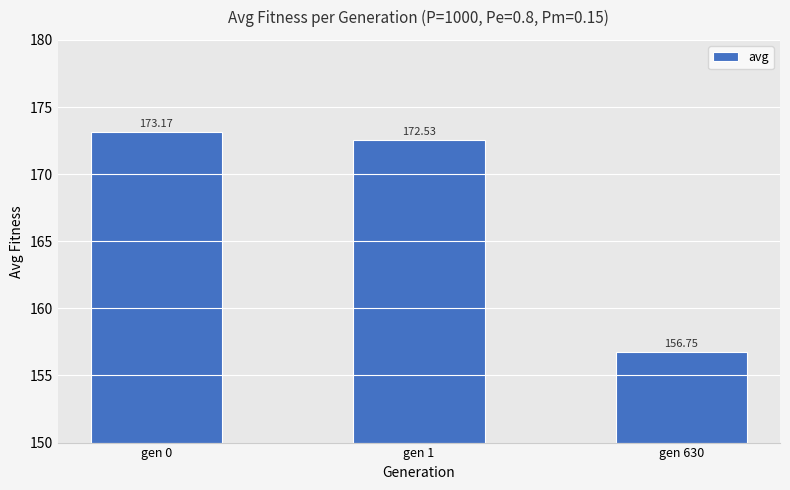

How many data points are above 172?

2